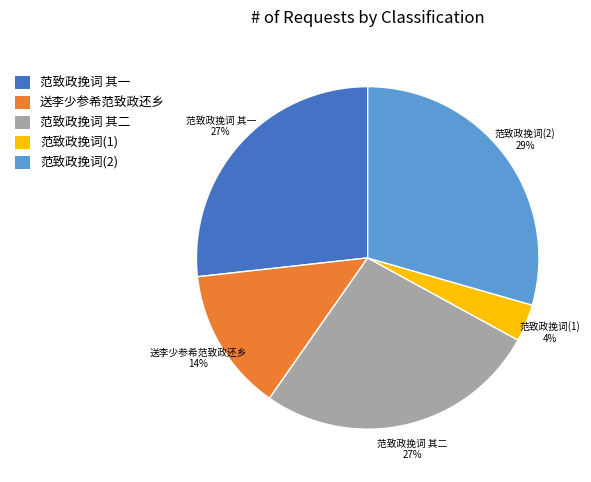

True or false: 范致政挽词(2) accounts for 24% of the total.

False